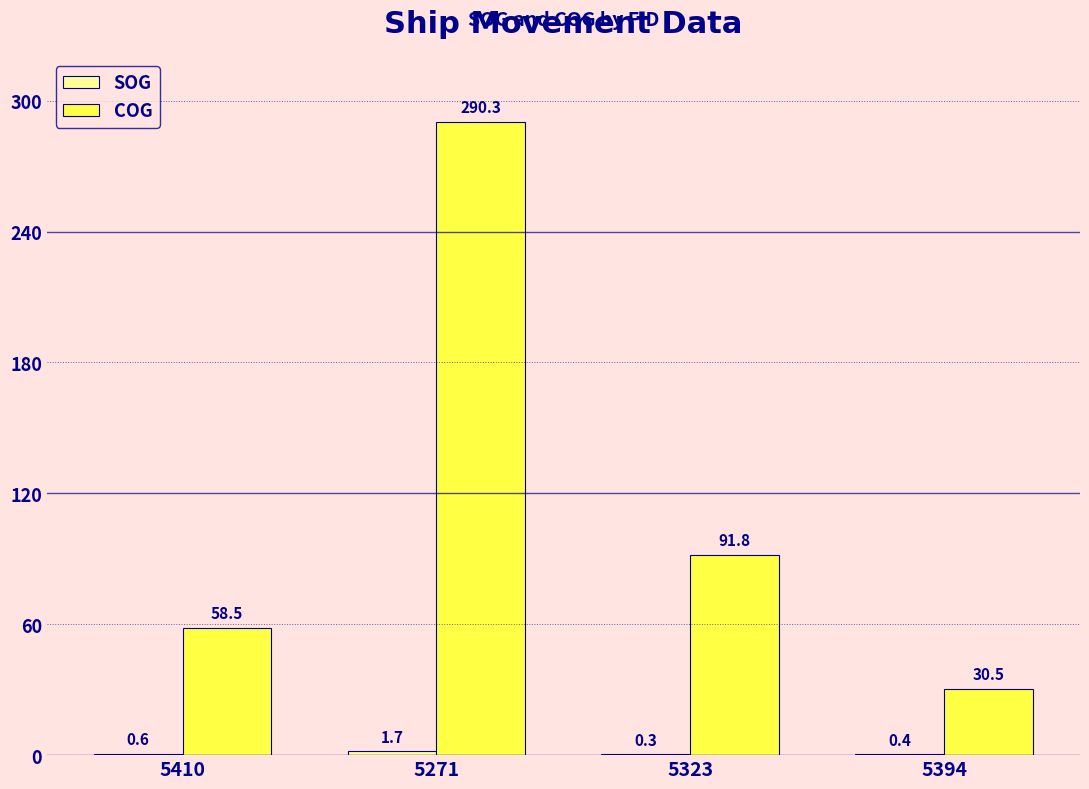

Is it true that COG equals 58.5 at 5410?

True